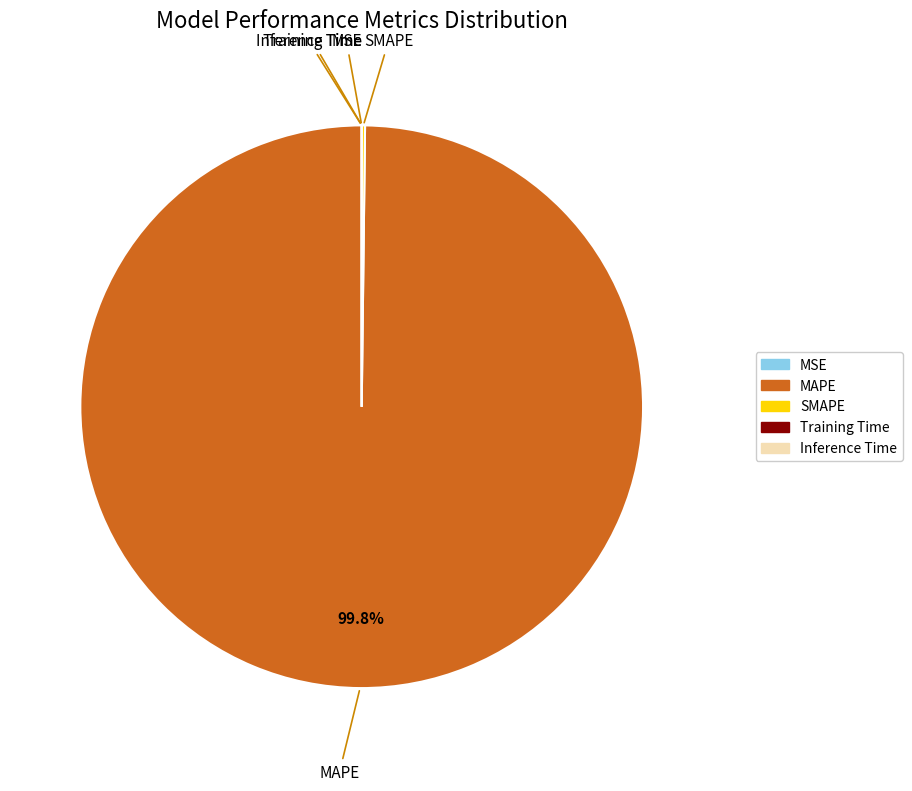

What portion of the pie excludes MAPE?

0.2%